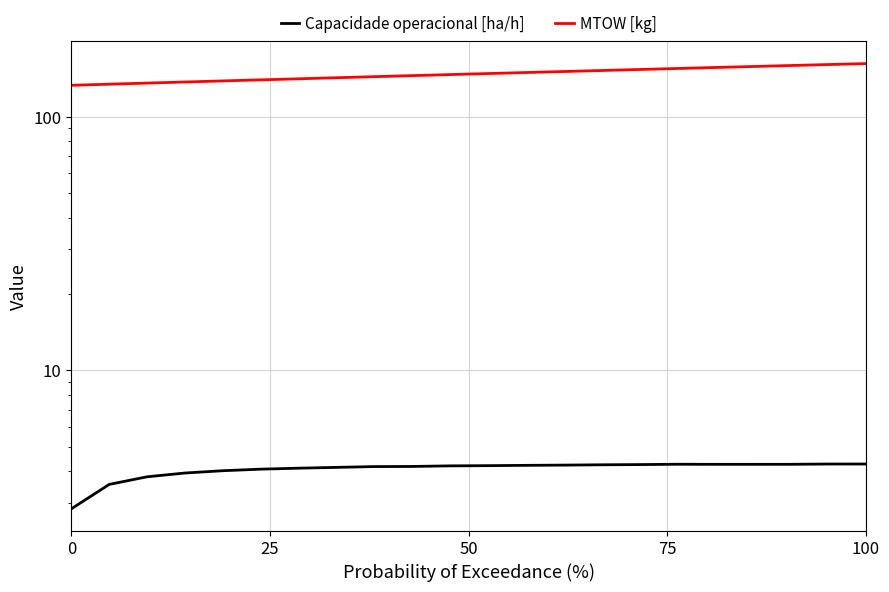

Rank the series by their maximum value, from highest to lowest.

MTOW [kg], Capacidade operacional [ha/h]